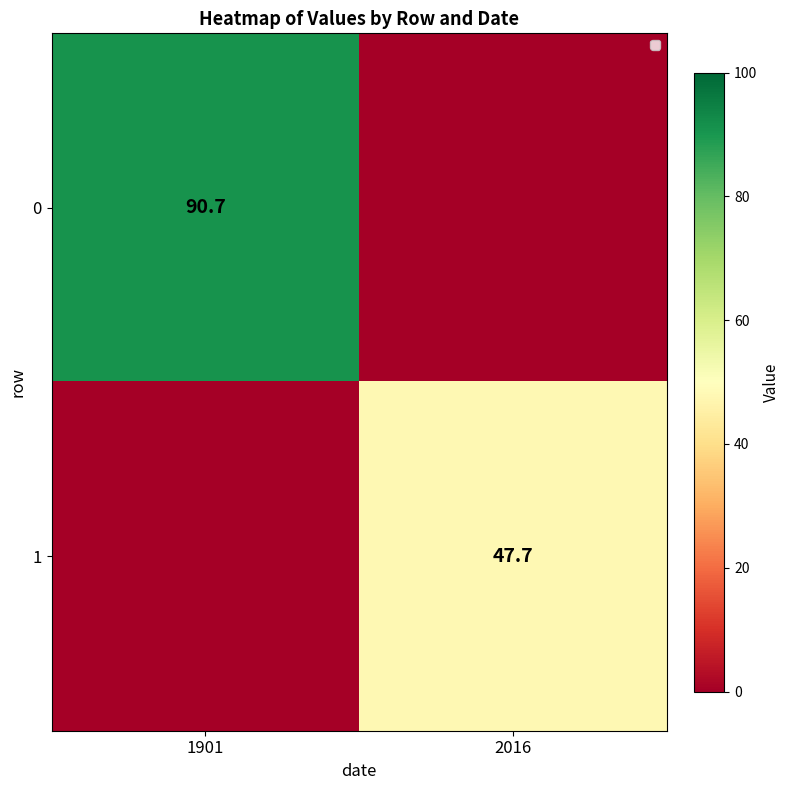

The value of 1 at 2016 is 47.7. True or false?

True